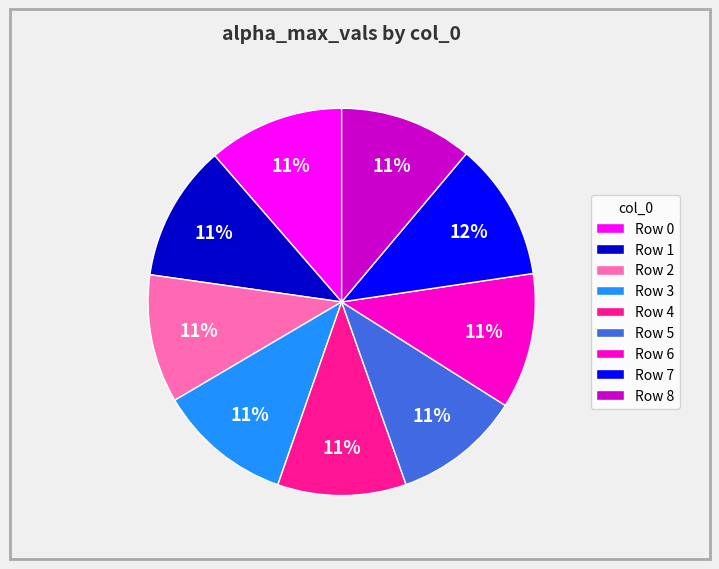

Combined, do Row 0 and Row 1 account for over 50%?

No